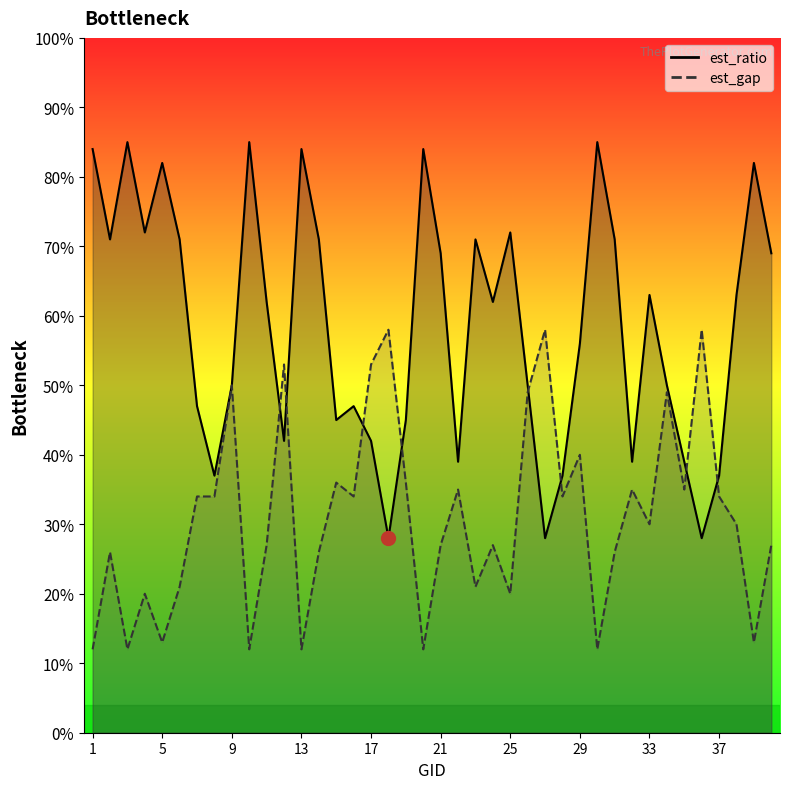

Rank the series by their average value, from highest to lowest.

est_ratio, est_gap